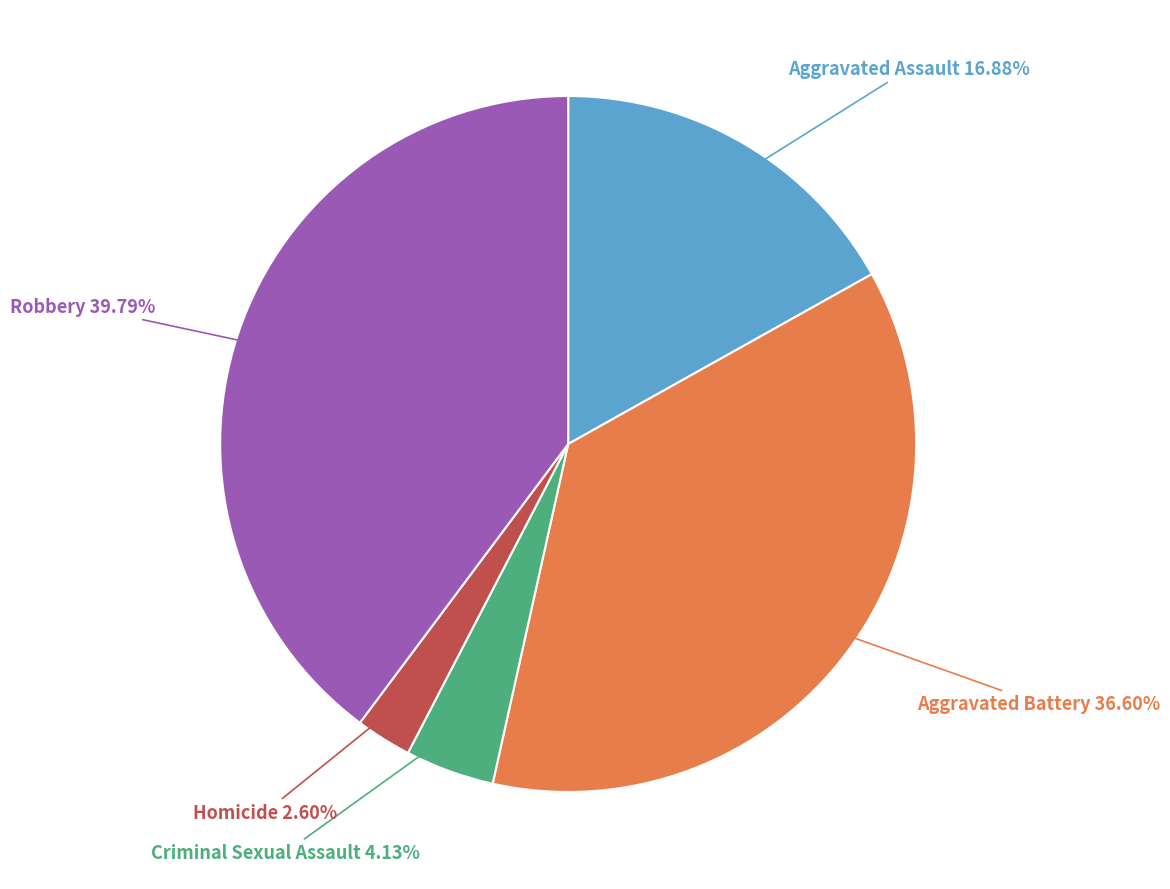

Is there a majority slice in this chart?

No